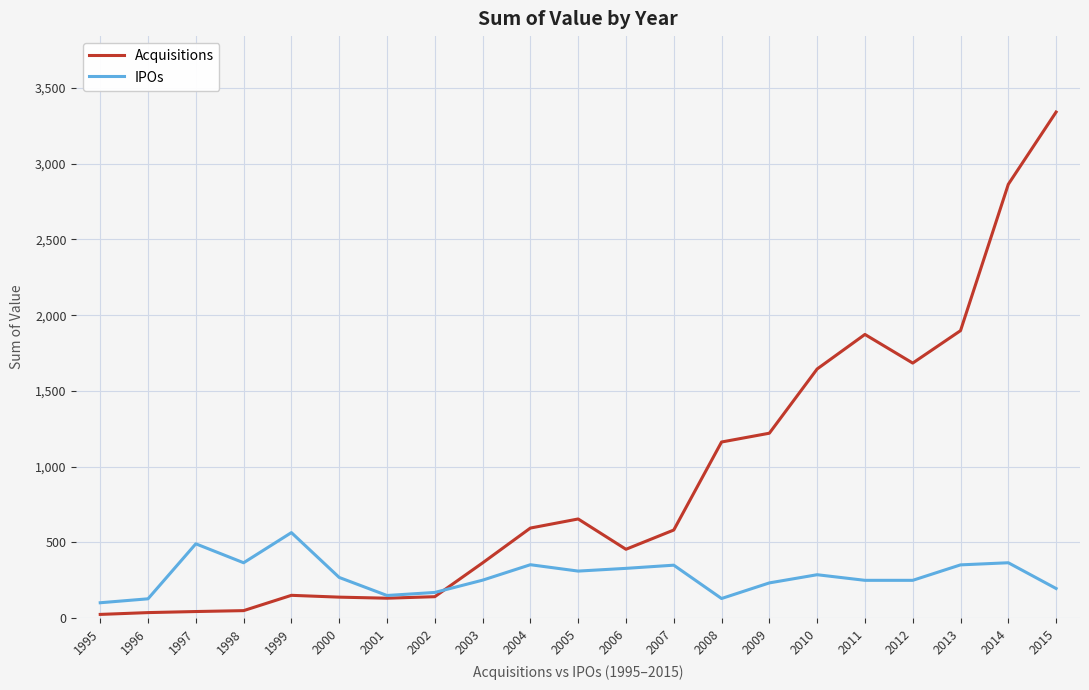

Does the chart display data point markers on the line(s)?

No